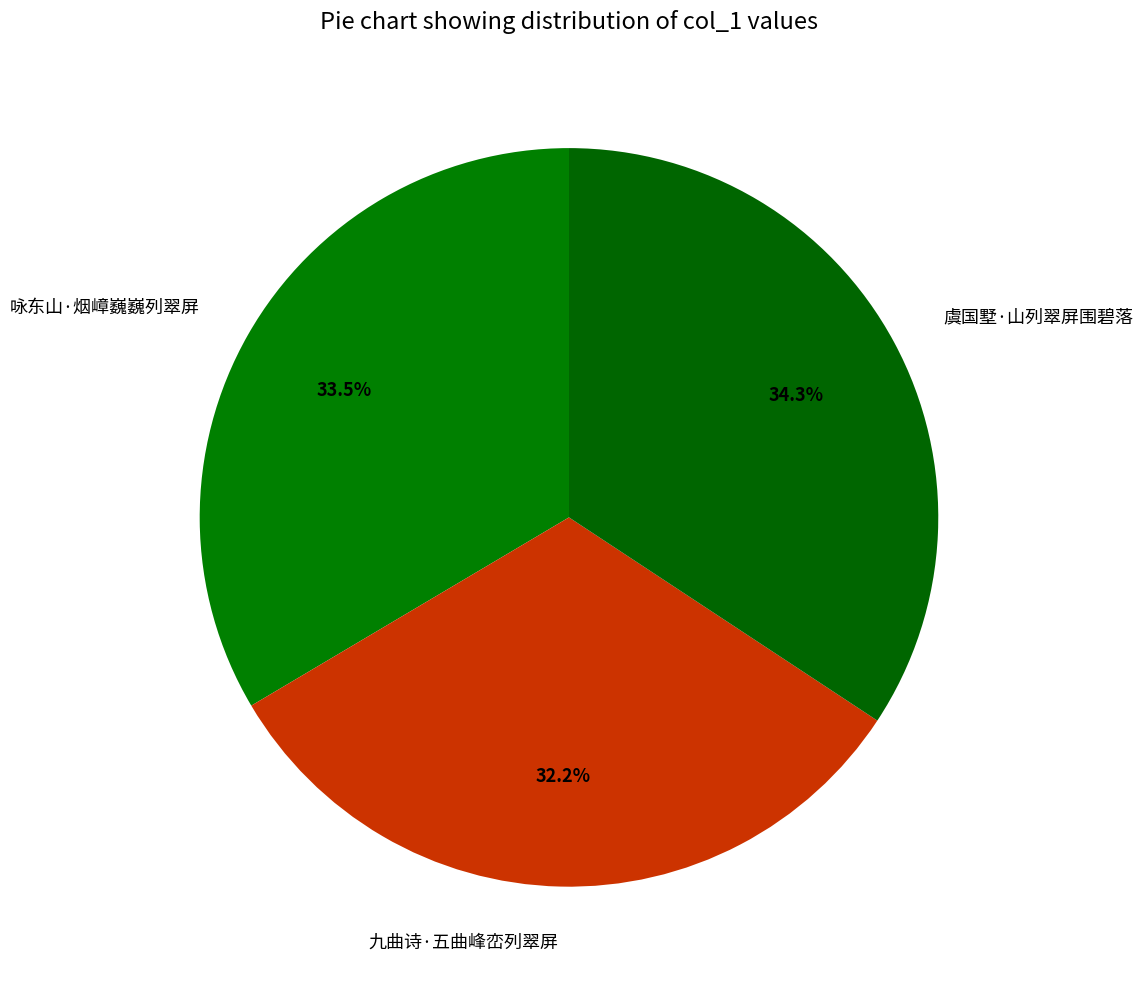

How many slices are in this pie chart?

3